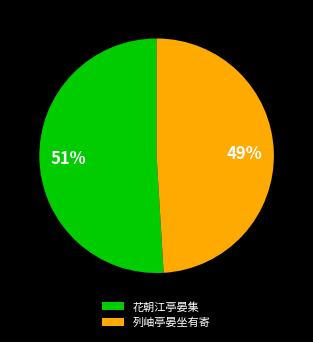

Which category accounts for the majority?

花朝江亭晏集